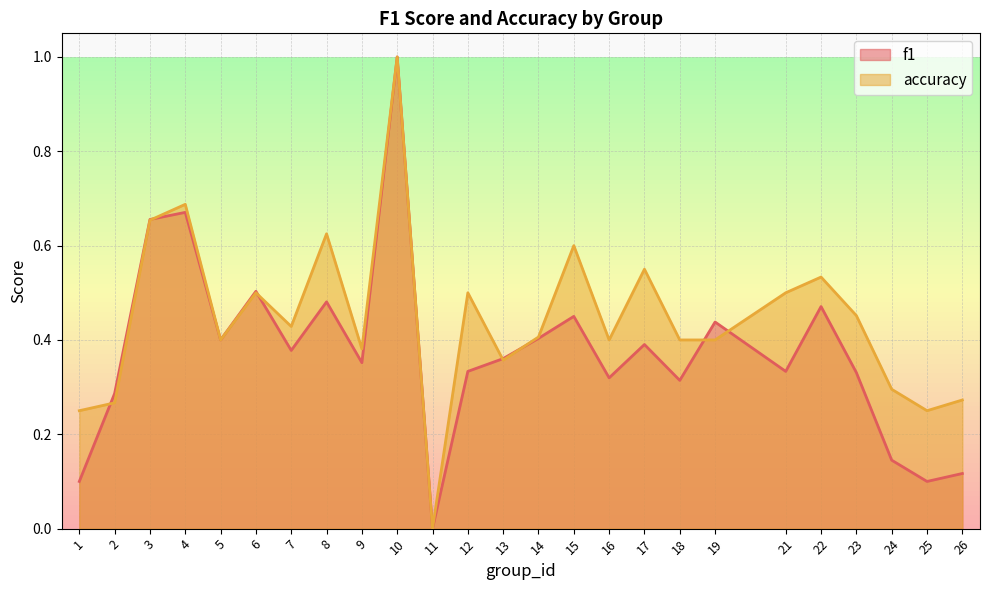

Rank the series at 2 from highest to lowest value.

f1, accuracy